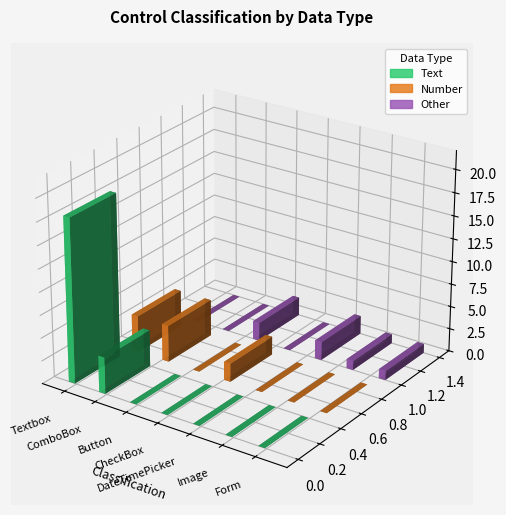

What is the difference between the highest and lowest values at Image?

1